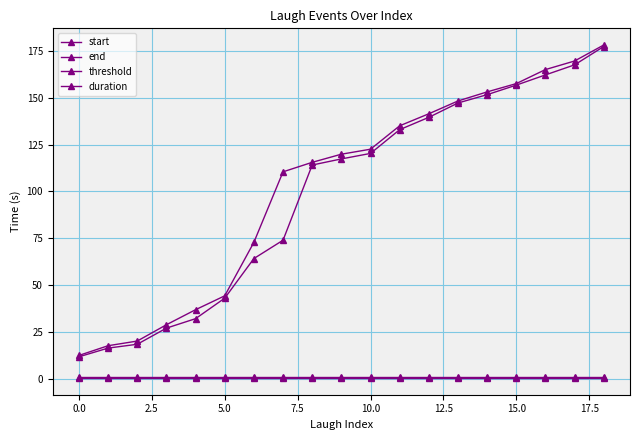

How many distinct data groups are displayed?

4